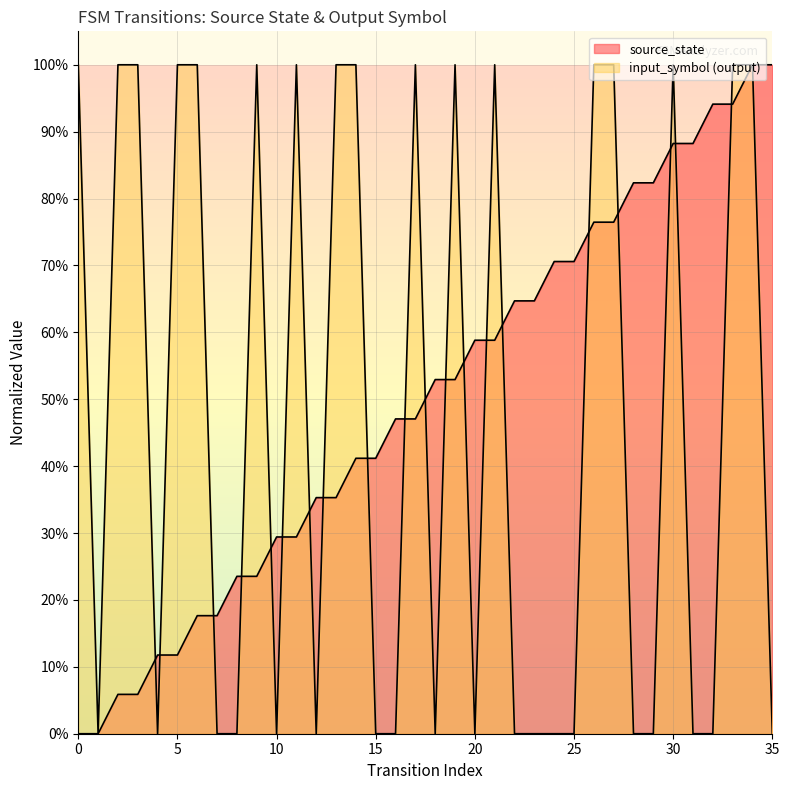

What is the sum of the input_symbol values at 25 and 19?

1.0